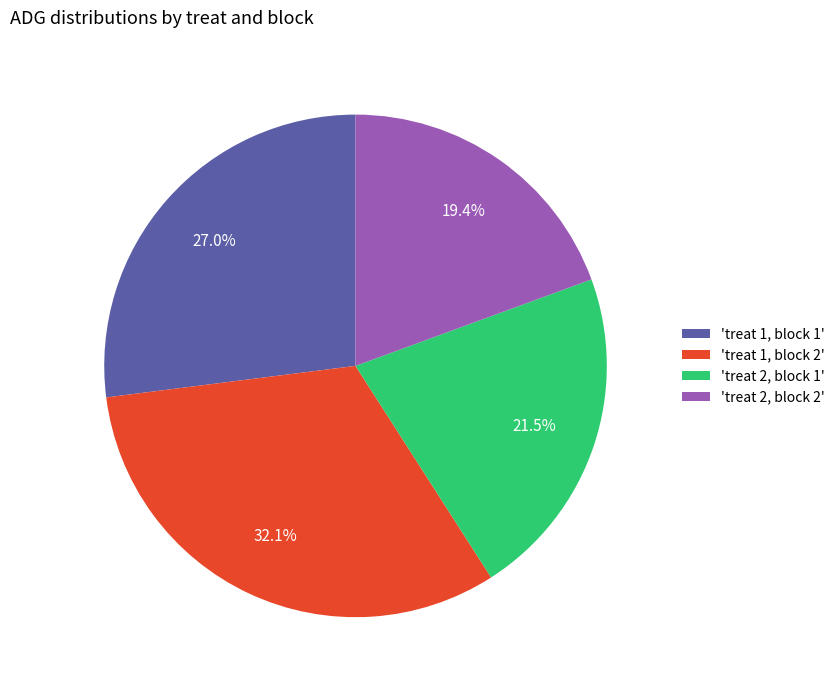

How many slices are in this pie chart?

4